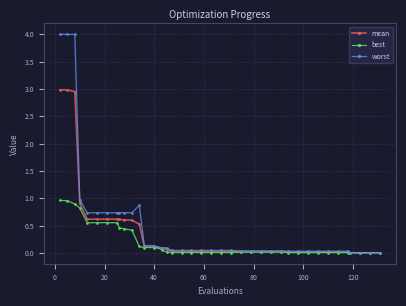

What is the difference between the second highest and minimum values in the worst series?

4.0